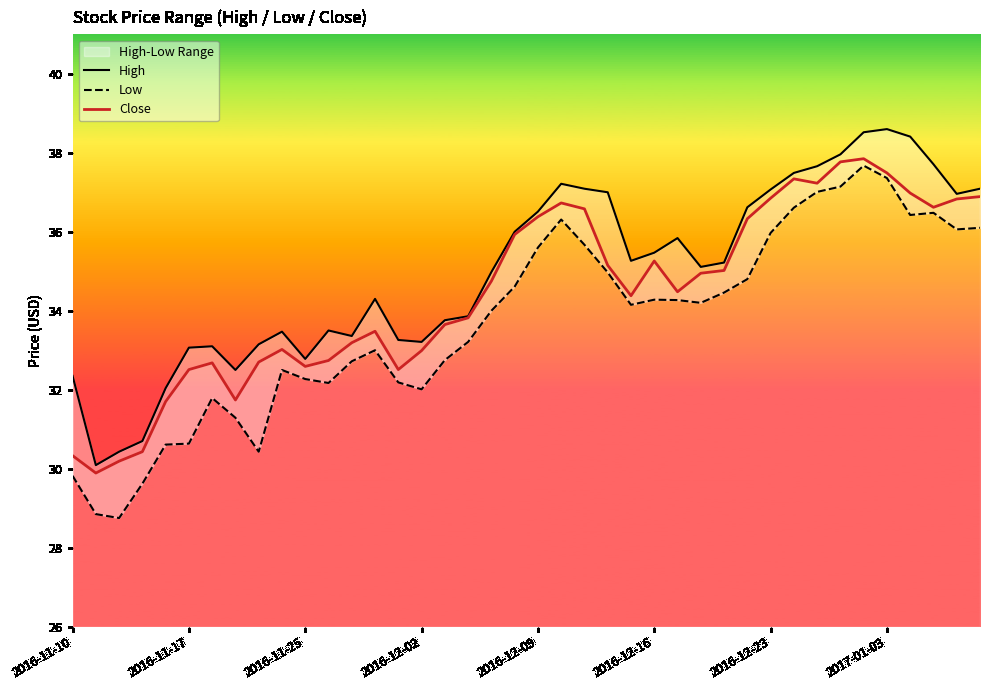

True or false: Close has more than 2 points higher than both neighbors.

True